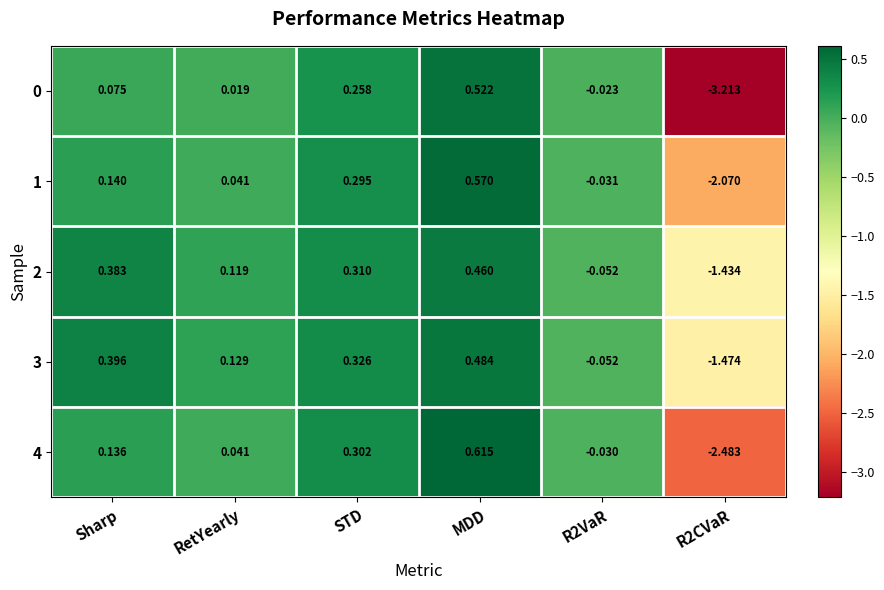

At which label does 4 first exceed 0?

Sharp